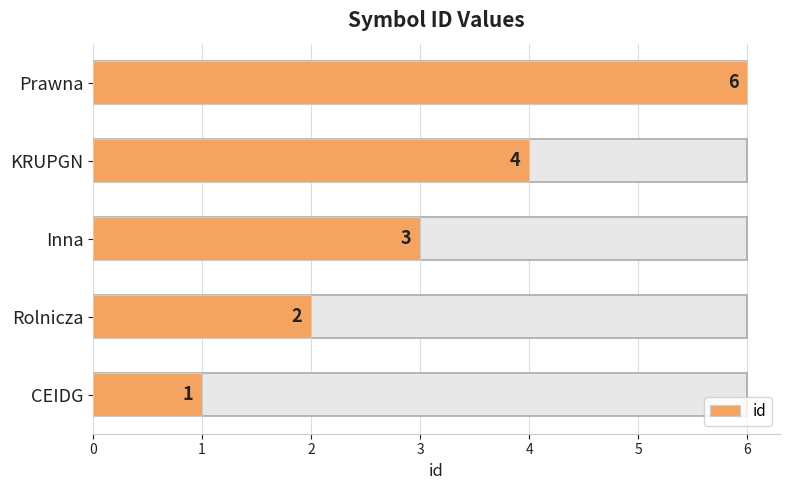

What value does the data have at Rolnicza?

2